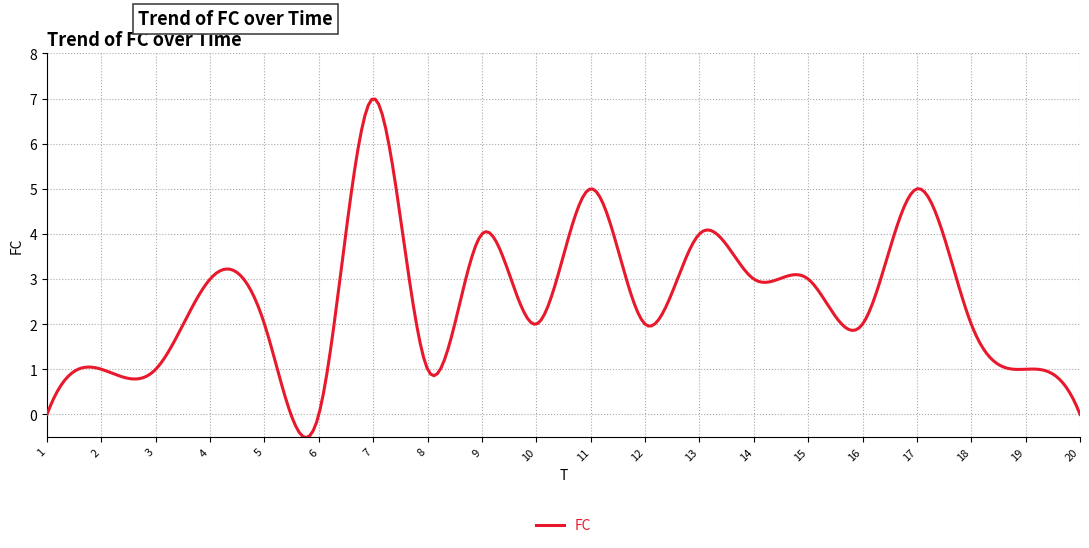

Does the chart have visible grid lines?

Yes